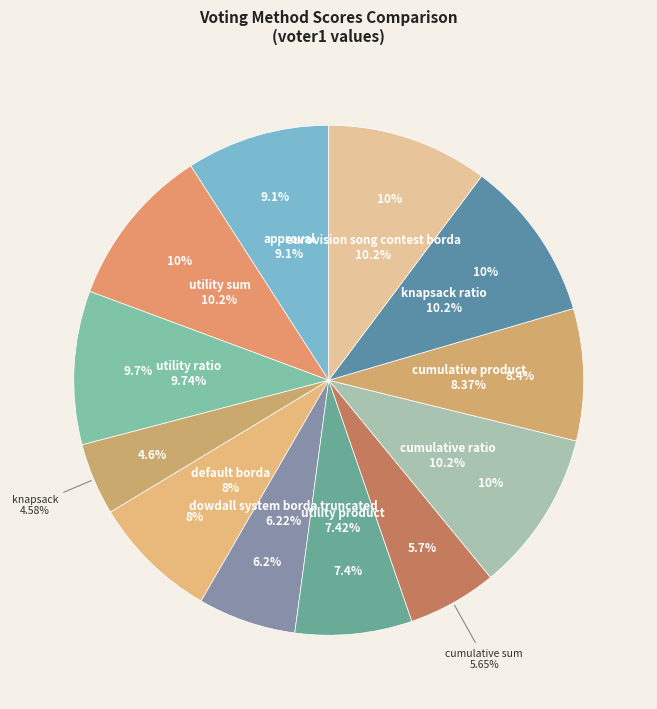

True or false: eurovision song contest borda accounts for 4% of the total.

False